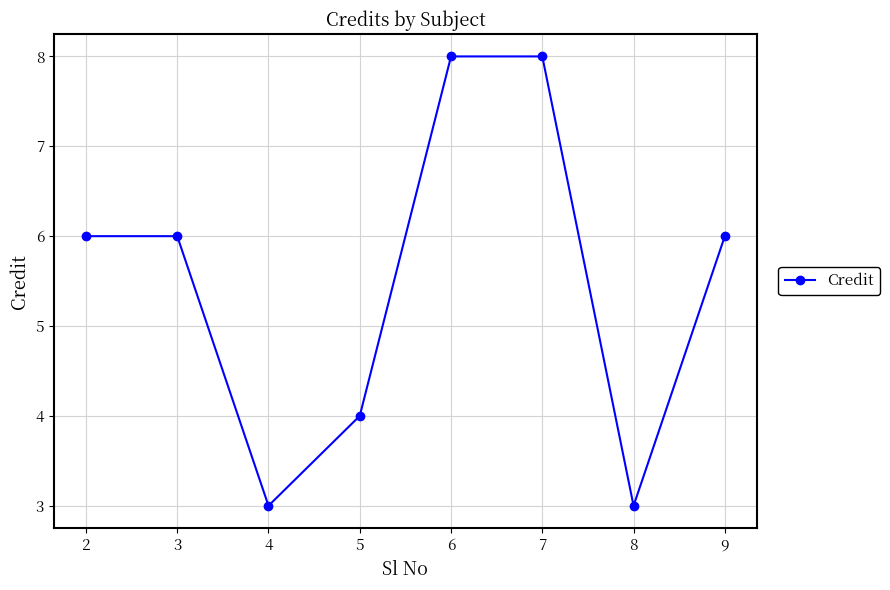

Where is the first local minimum?

4